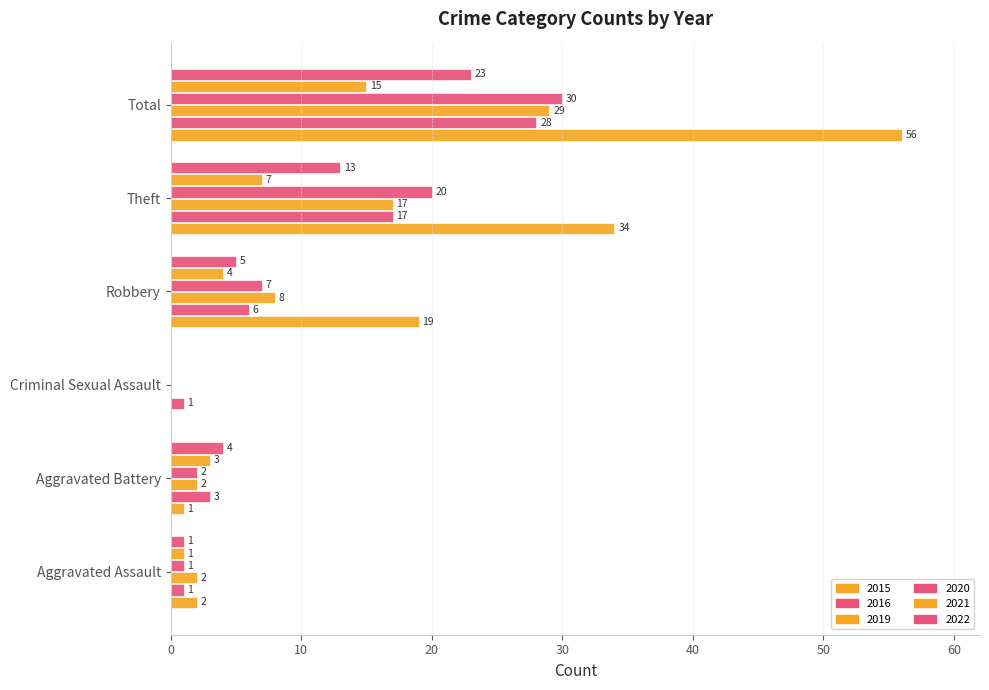

What is the label of the 3rd bar from the left?

Criminal Sexual Assault